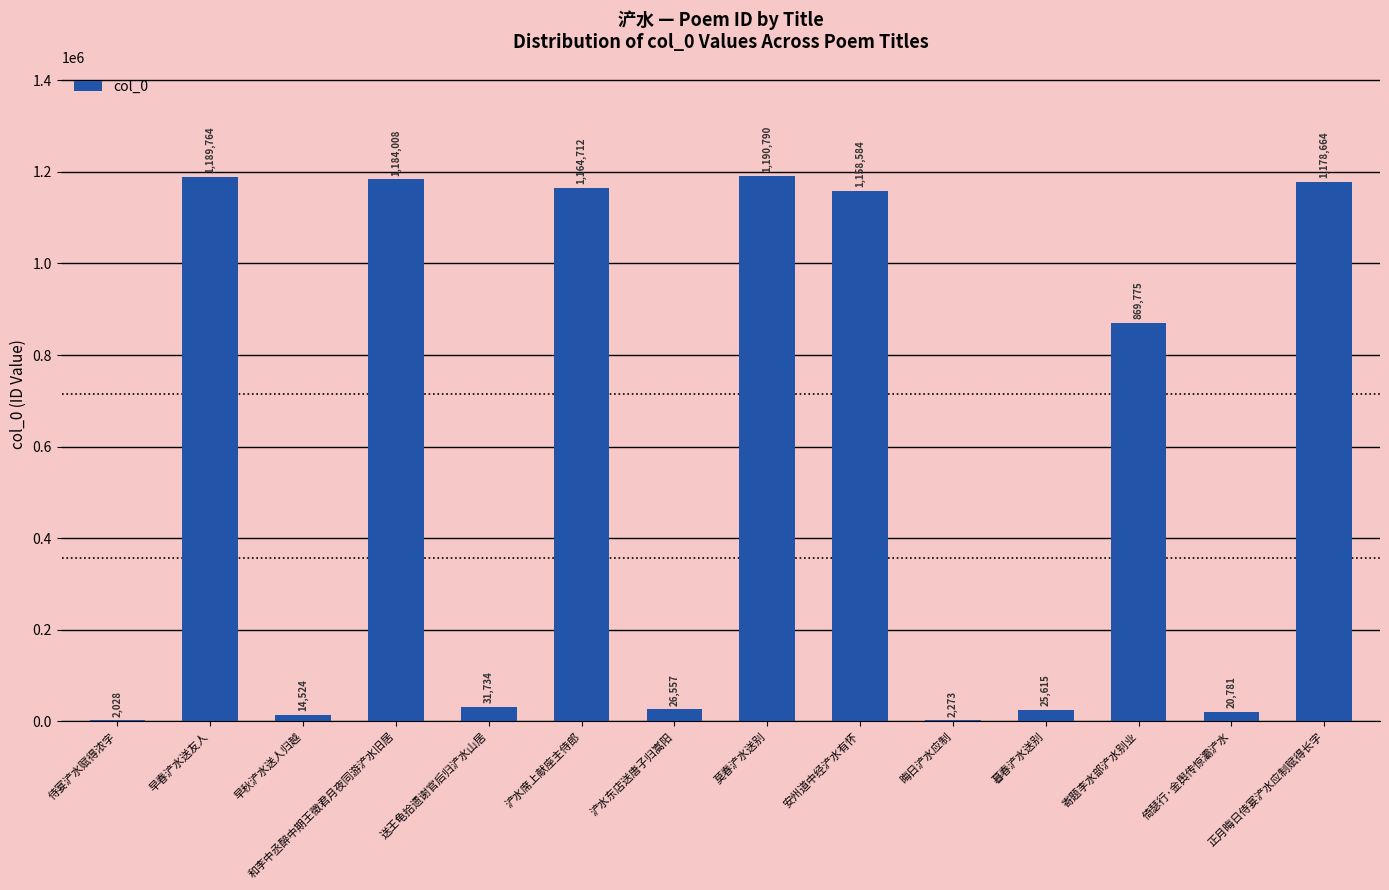

What is the change in value from 送王龟拾遗谢官后归浐水山居 to 安州道中经浐水有怀?

+1126850